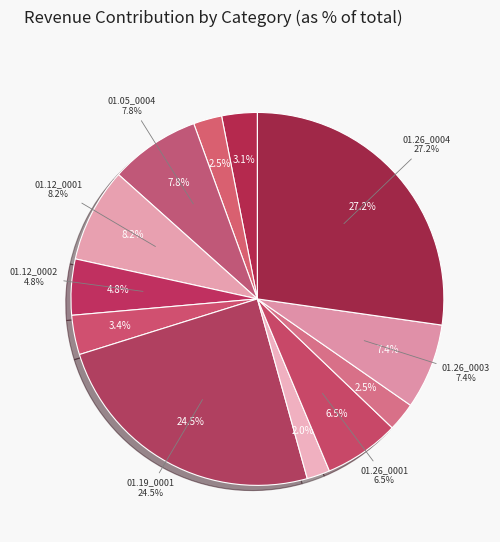

True or false: 1825.01.05_DerbyMercury_0004 accounts for 8% of the total.

True